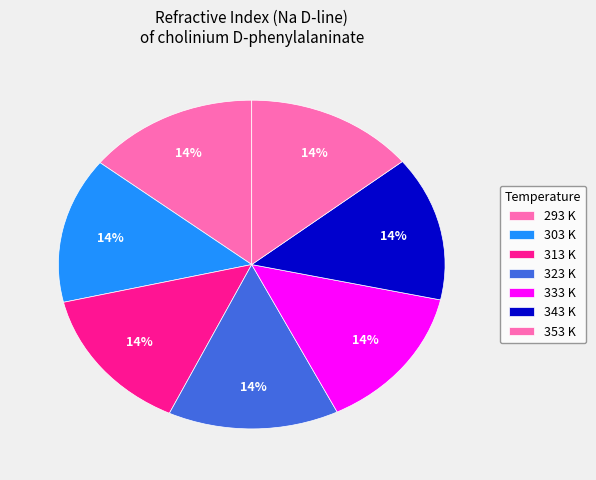

What portion of the pie excludes 333 K?

85.7%